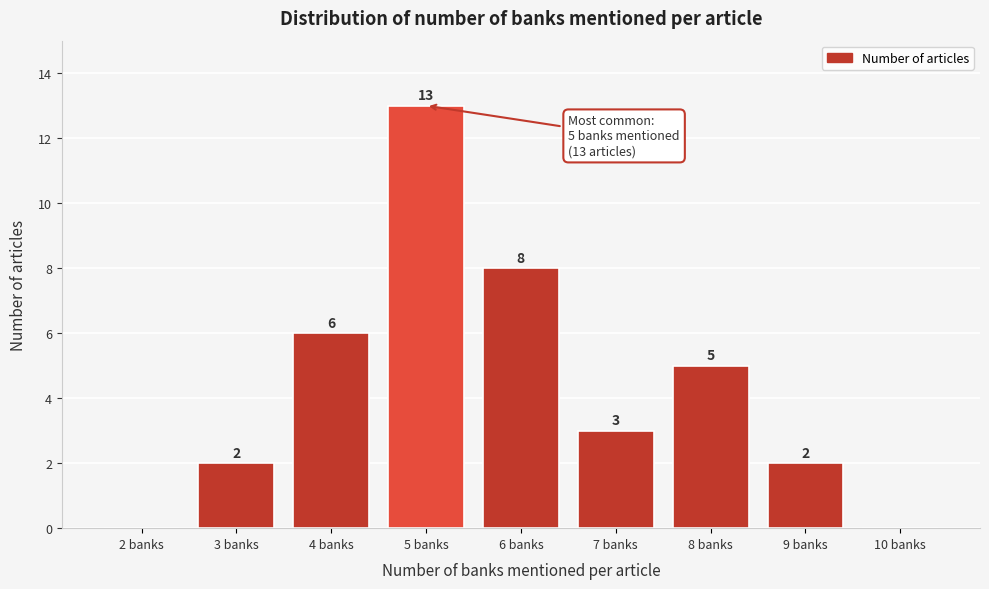

Reading right to left, what are all the values shown in this chart?

10 banks=0	9 banks=2	8 banks=5	7 banks=3	6 banks=8	5 banks=13	4 banks=6	3 banks=2	2 banks=0